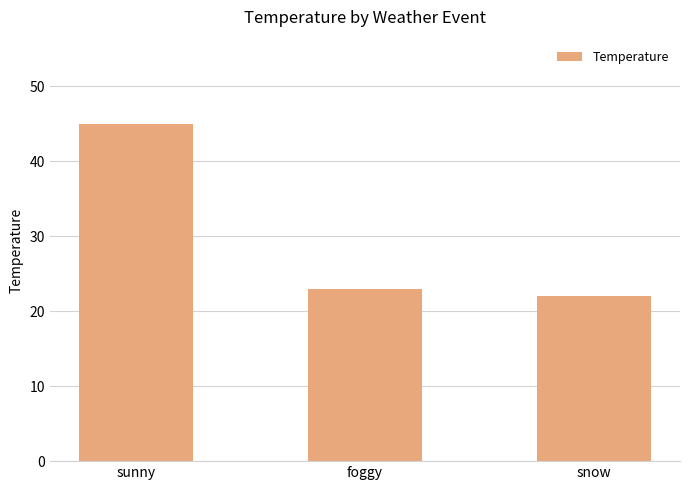

Rank the categories by value from highest to lowest.

sunny, foggy, snow